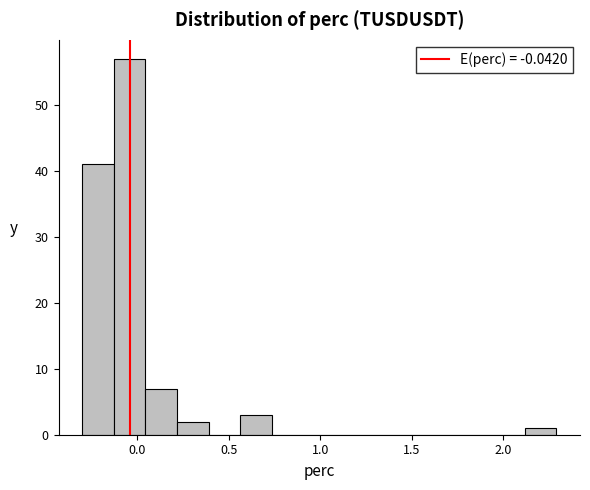

Read against the x-axis, roughly where is the centre of the tallest bar?

-0.05